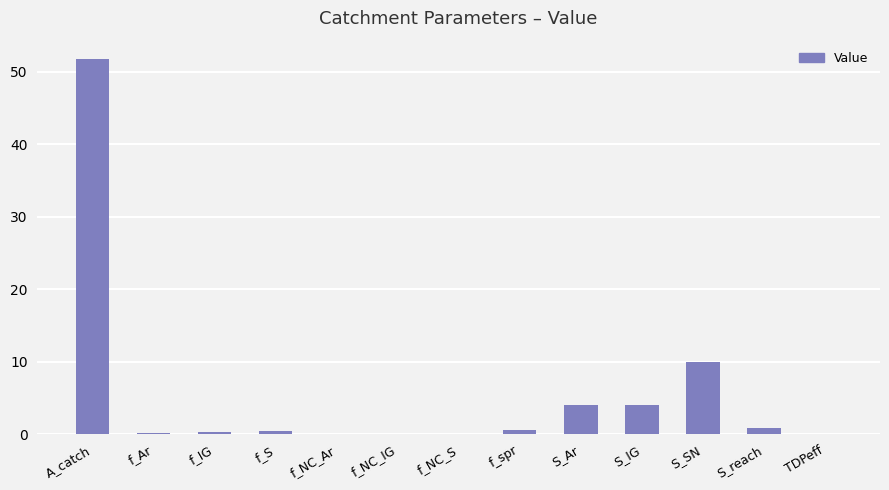

What is the average value?

5.6